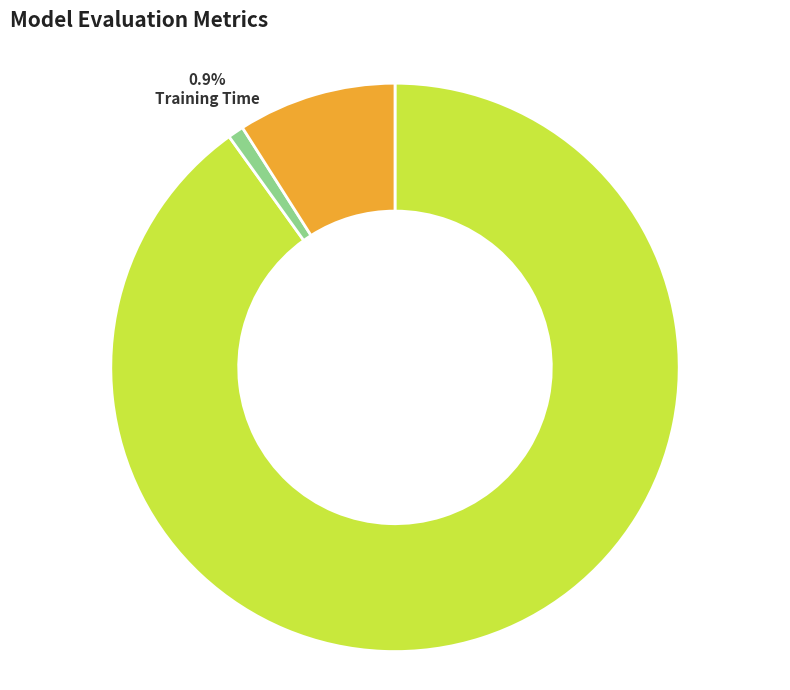

True or false: MAPE accounts for 99% of the total.

False